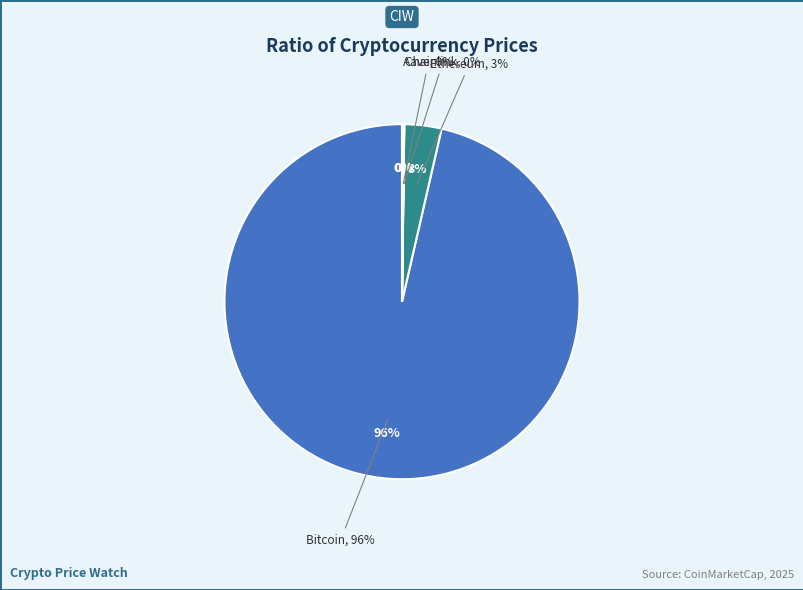

What is the smallest slice in the pie chart?

Chainlink